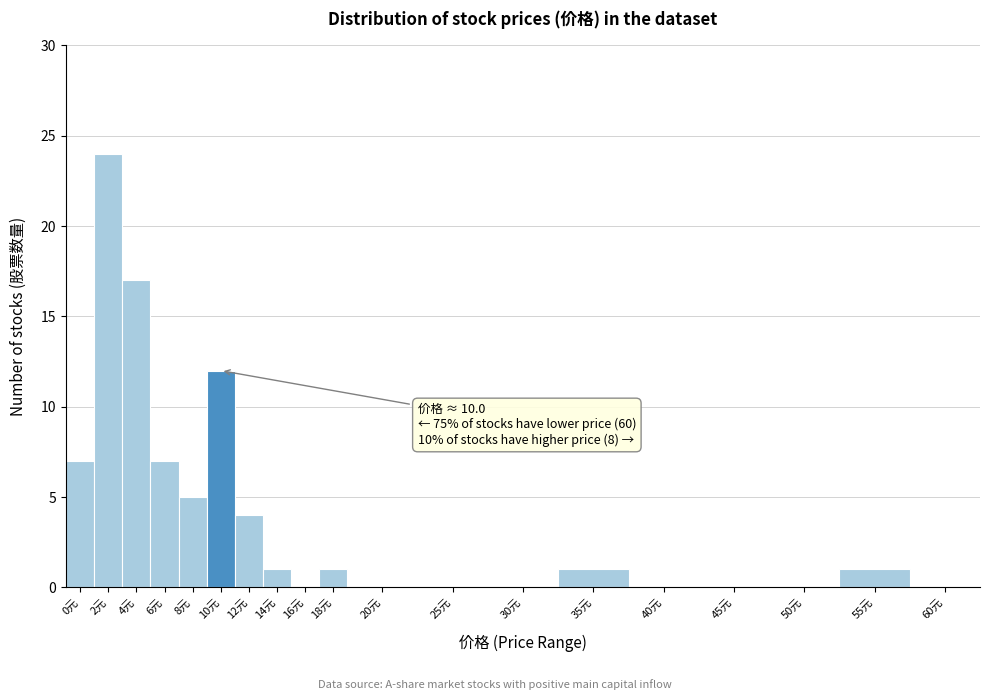

Reading right to left, extract all data points from this chart.

60元=0	55元=1	50元=0	45元=0	40元=0	35元=1	30元=0	25元=0	20元=0	18元=1	16元=0	14元=1	12元=4	10元=12	8元=5	6元=7	4元=17	2元=24	0元=7